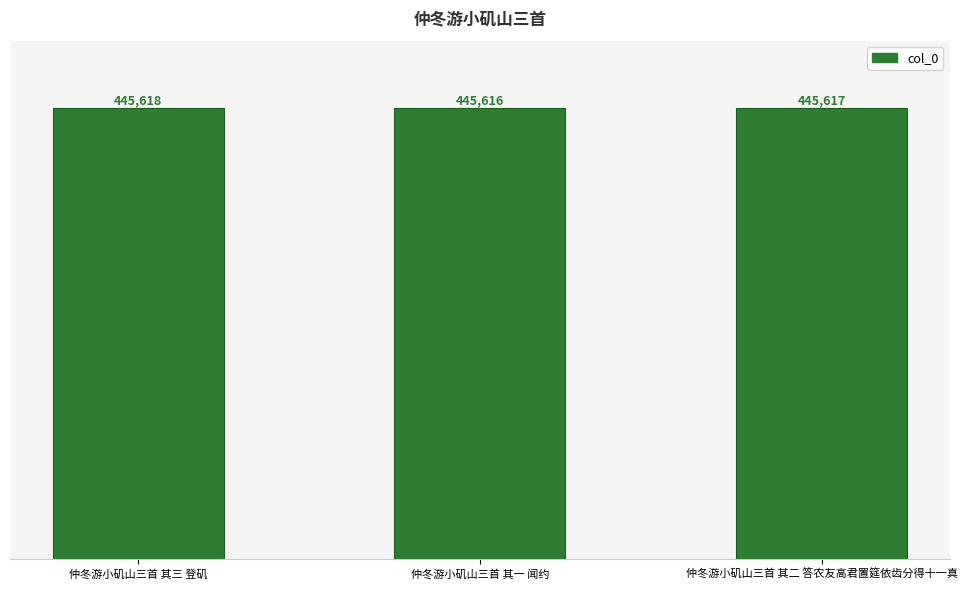

What is the difference between the values at 仲冬游小矶山三首 其三 登矶 and 仲冬游小矶山三首 其一 闻约?

2